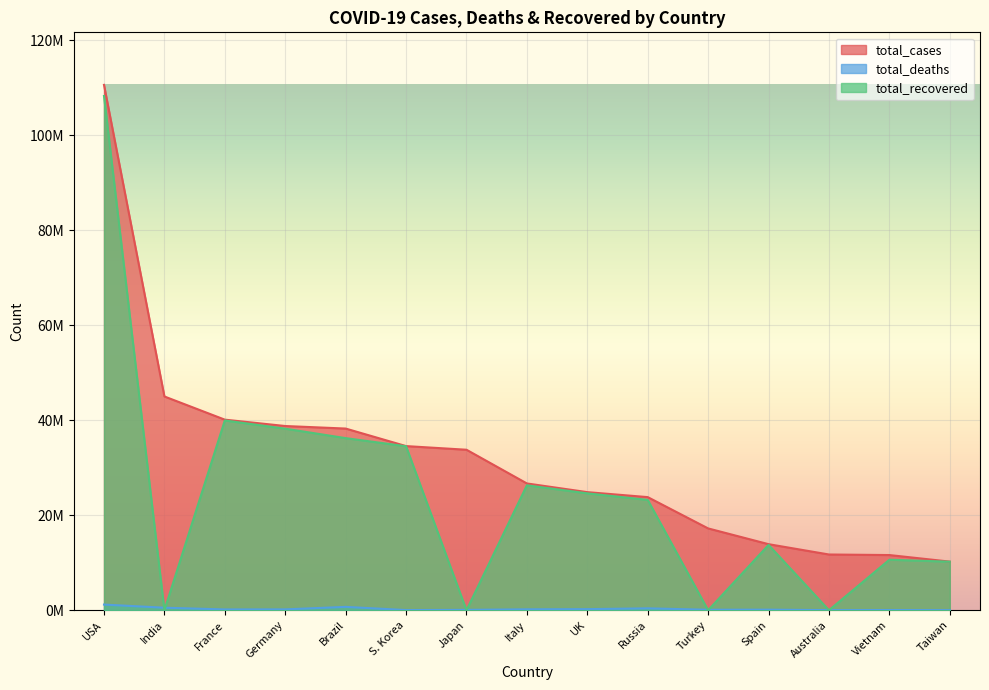

How many categories are shown in the chart?

15